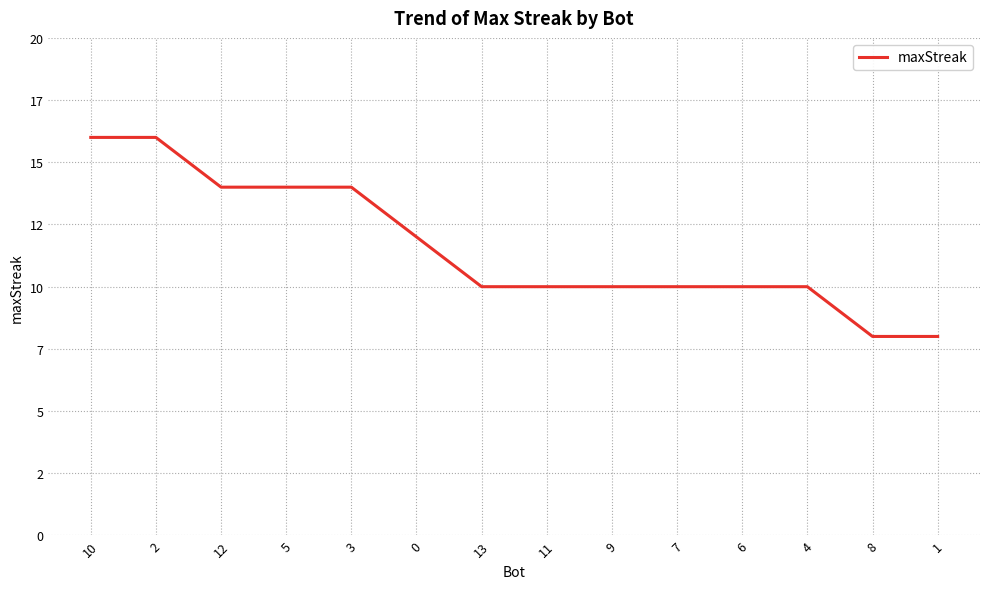

What is the difference between the maximum and second lowest values?

8